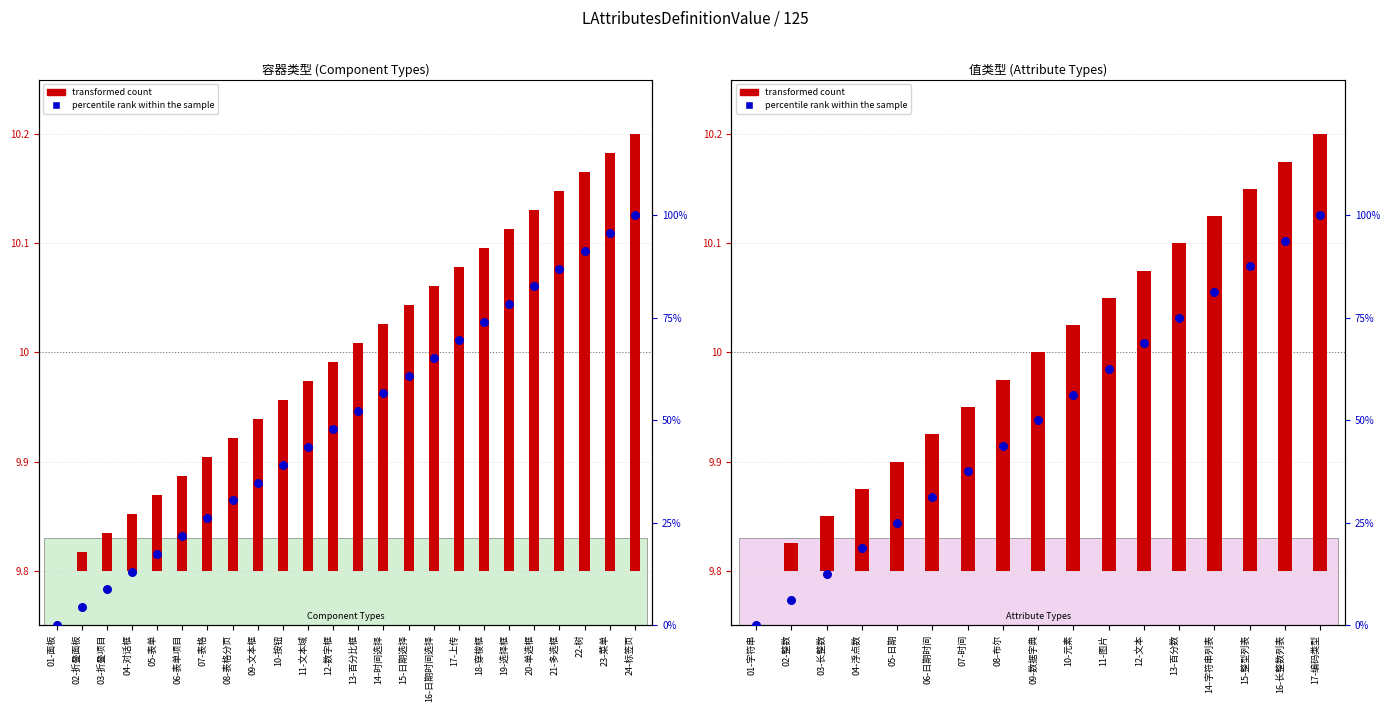

Which has a higher value, 07-时间 or 05-日期?

07-时间